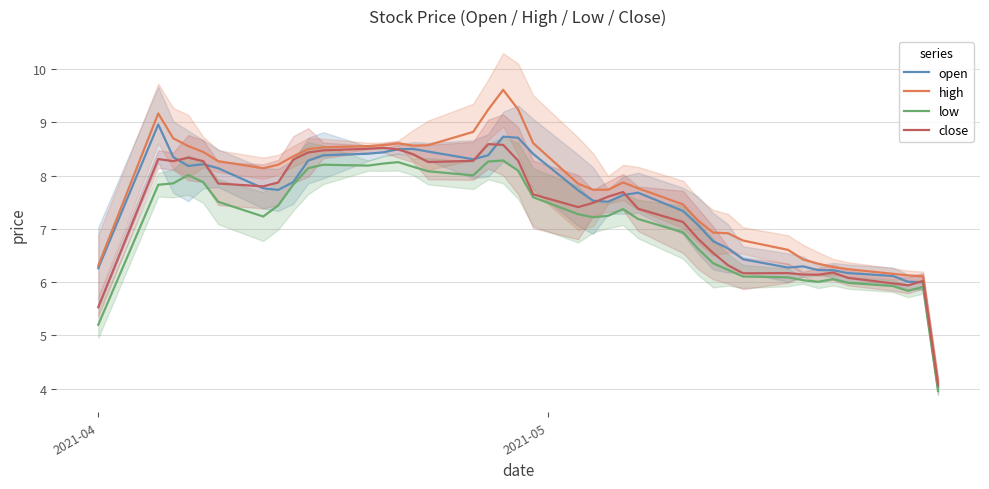

What is the maximum value for close?

8.6